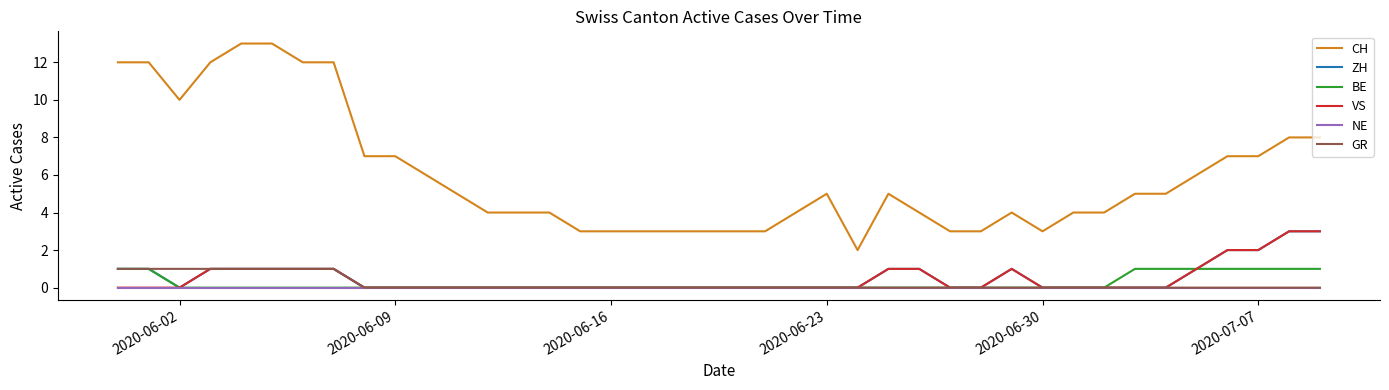

Which series has the widest spread of values?

CH